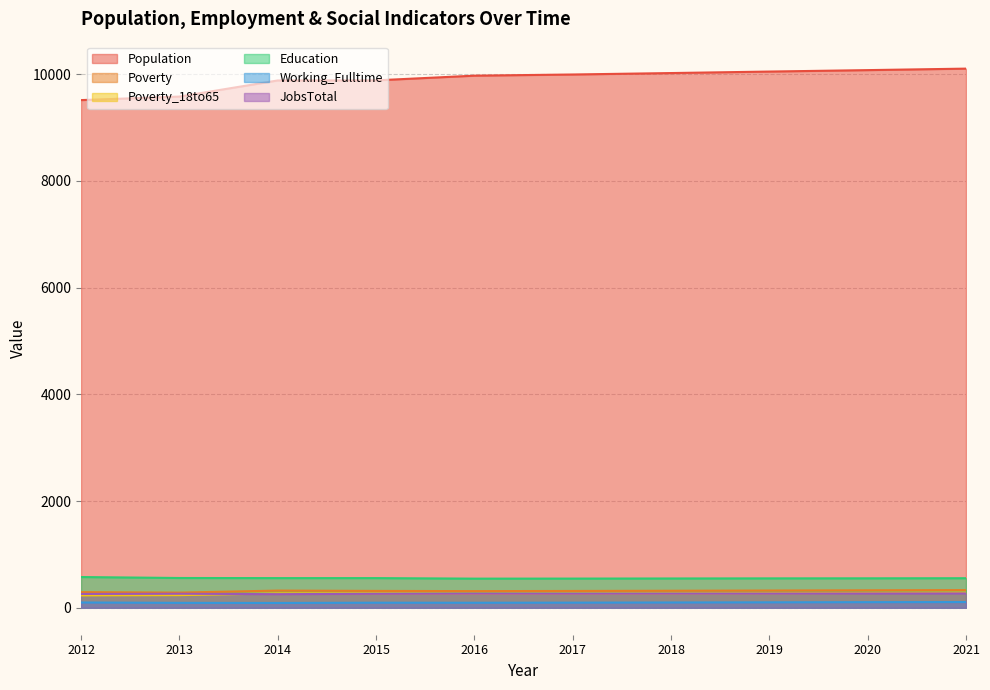

What is the value of the Poverty_18to65 point at the 6th from the left?

264